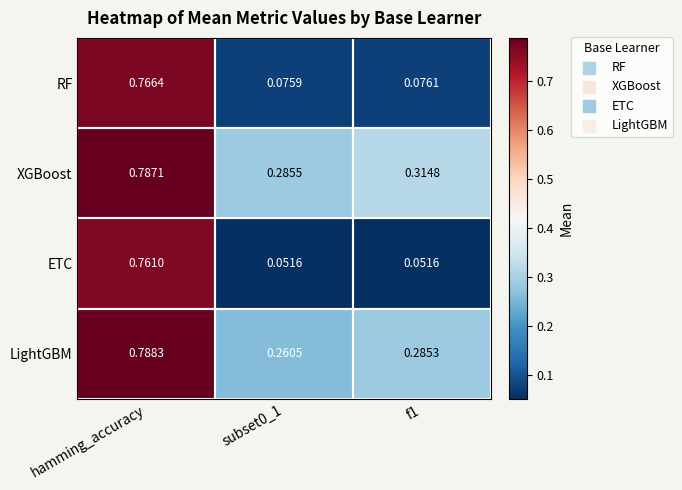

Between hamming_accuracy and subset0_1, which series saw the biggest shift?

ETC